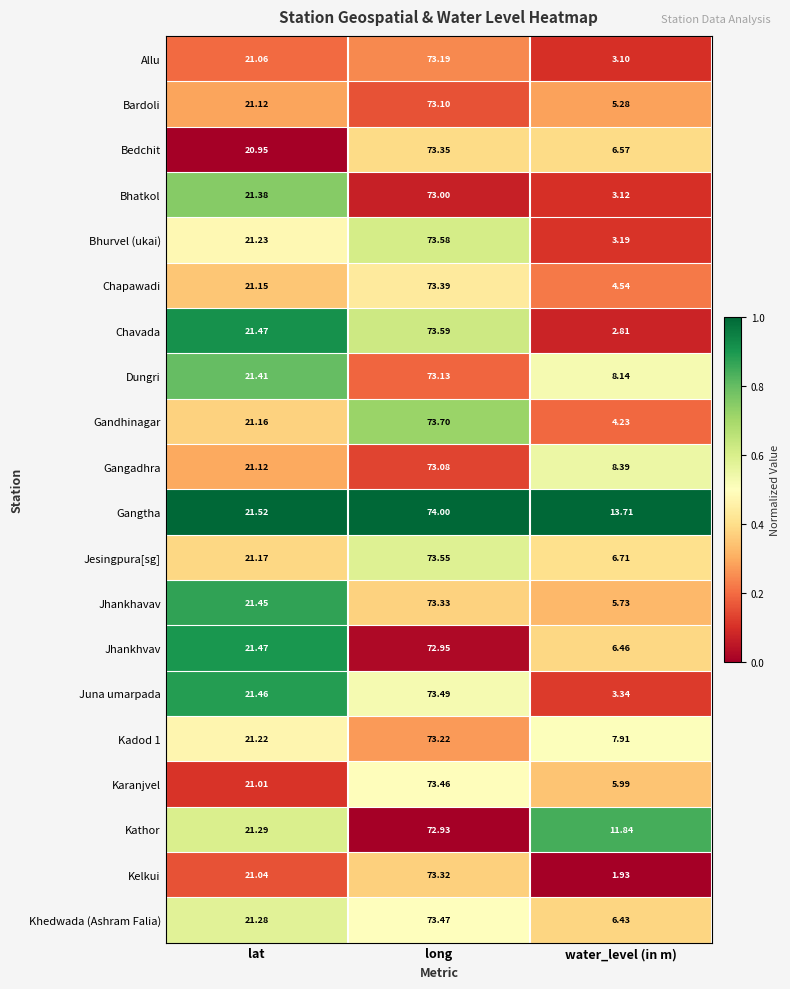

List the series in order of their peak value, highest first.

Gangtha, Gandhinagar, Chavada, Bhurvel (ukai), Jesingpura[sg], Juna umarpada, Khedwada (Ashram Falia), Karanjvel, Chapawadi, Bedchit, Jhankhavav, Kelkui, Kadod 1, Allu, Dungri, Bardoli, Gangadhra, Bhatkol, Jhankhvav, Kathor